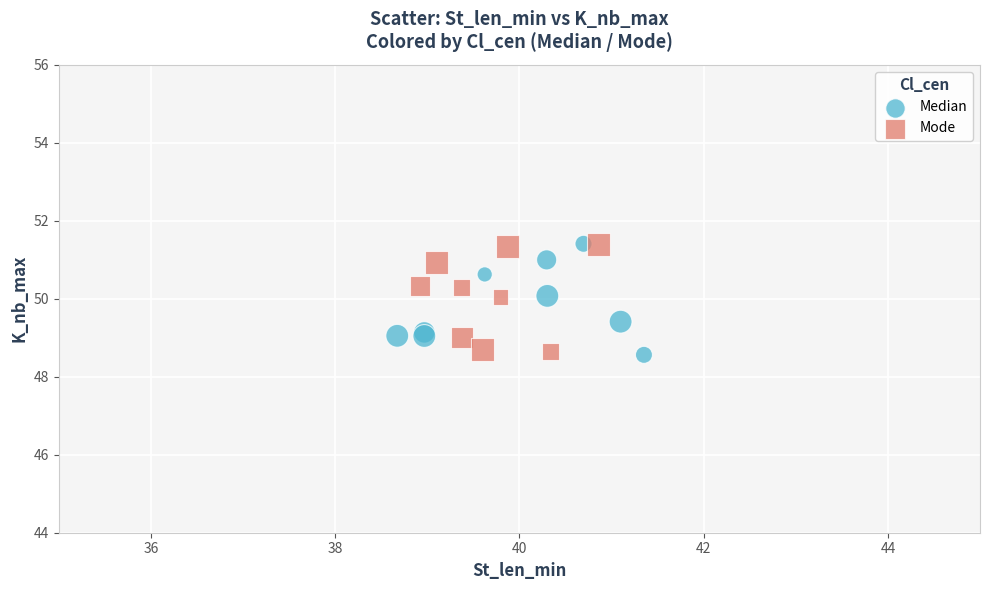

What are all the series names shown in the legend?

Median, Mode